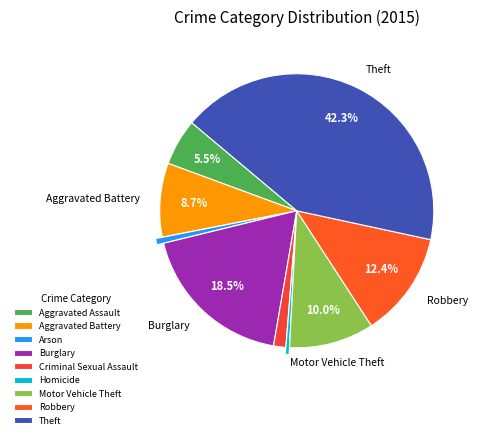

The Criminal Sexual Assault slice represents 15% of the pie. True or false?

False